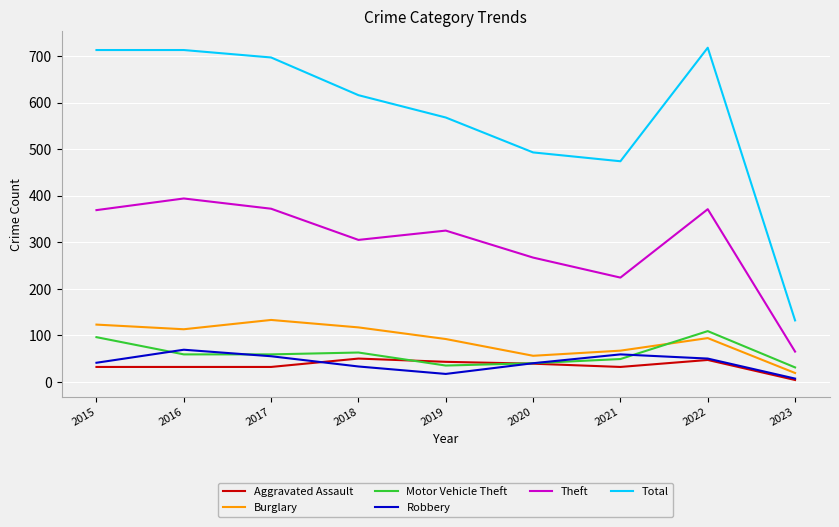

True or false: Robbery has more than 1 points higher than both neighbors.

True